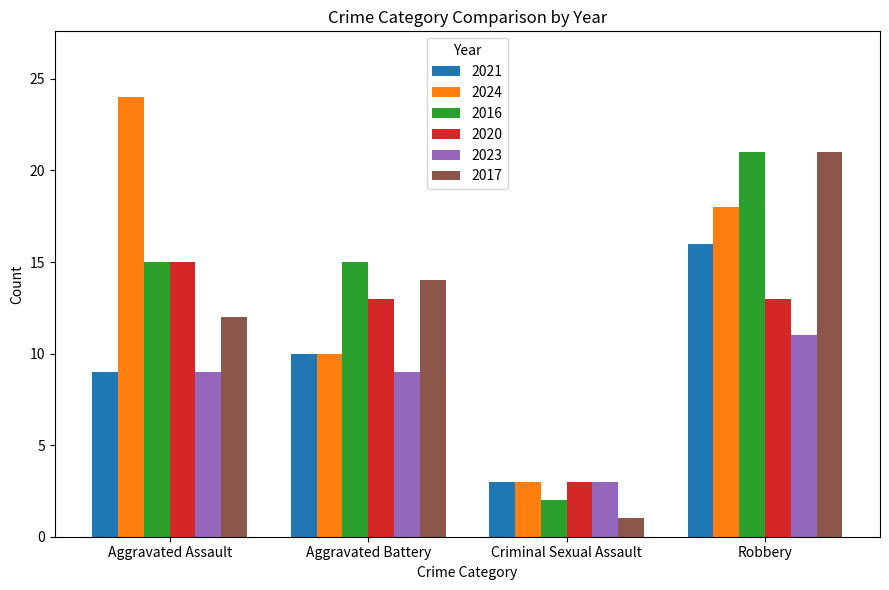

Rank the categories by 2017 value from lowest to highest.

Criminal Sexual Assault, Aggravated Assault, Aggravated Battery, Robbery